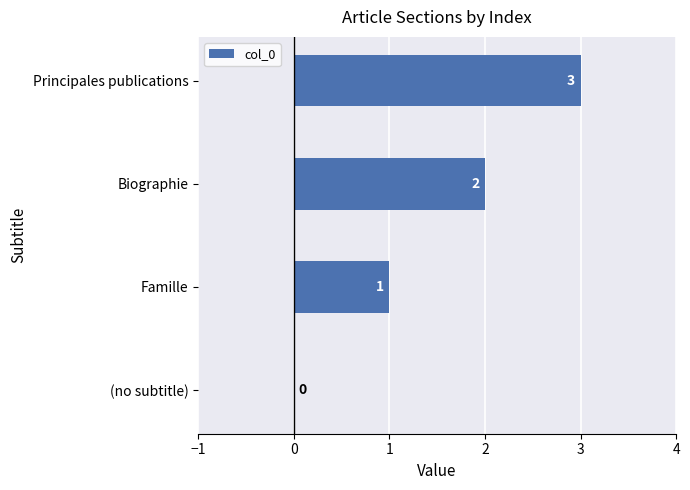

Count the number of categories in the chart.

4